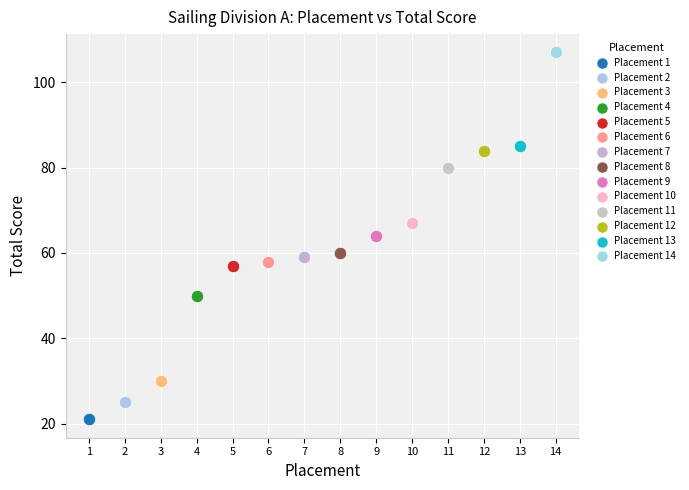

What are all the series names shown in the legend?

Placement 1, Placement 2, Placement 3, Placement 4, Placement 5, Placement 6, Placement 7, Placement 8, Placement 9, Placement 10, Placement 11, Placement 12, Placement 13, Placement 14